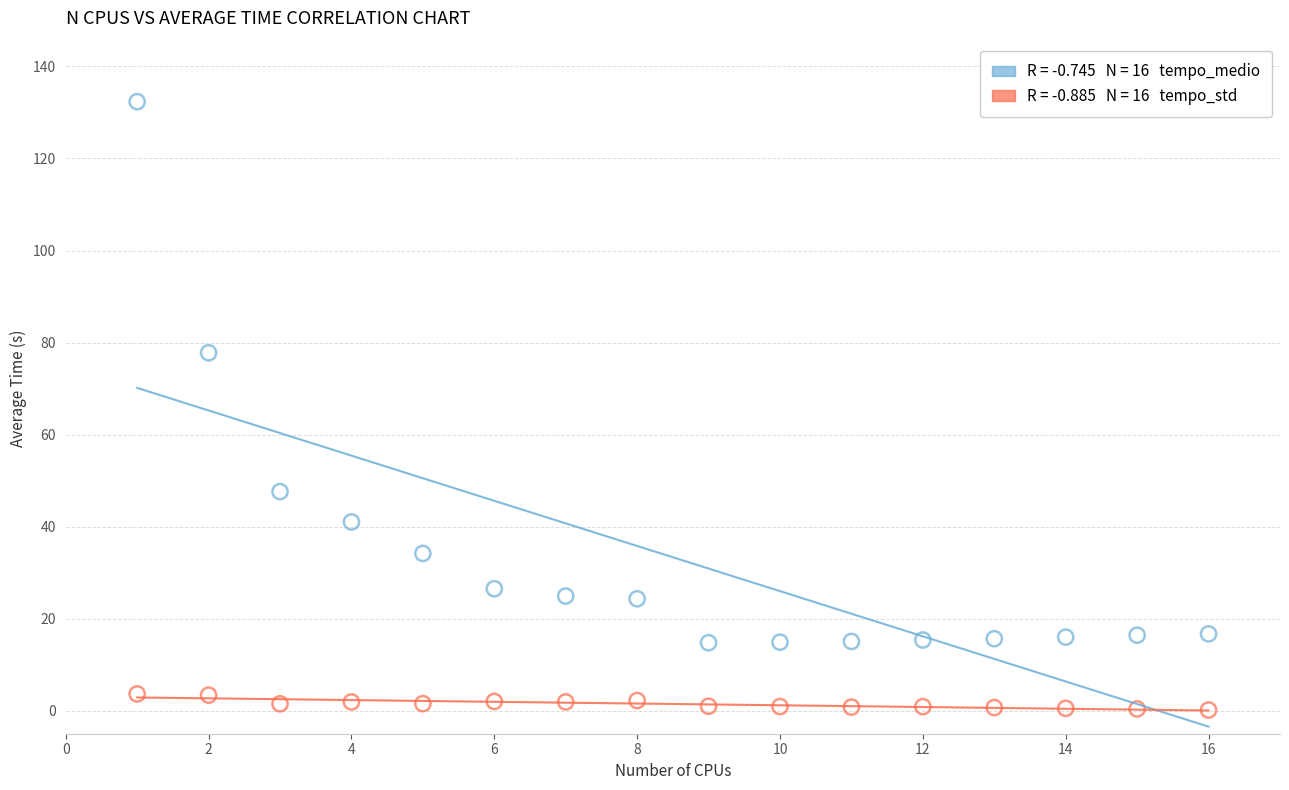

Across all data points, what is the range of X values (max minus min)?

15.0